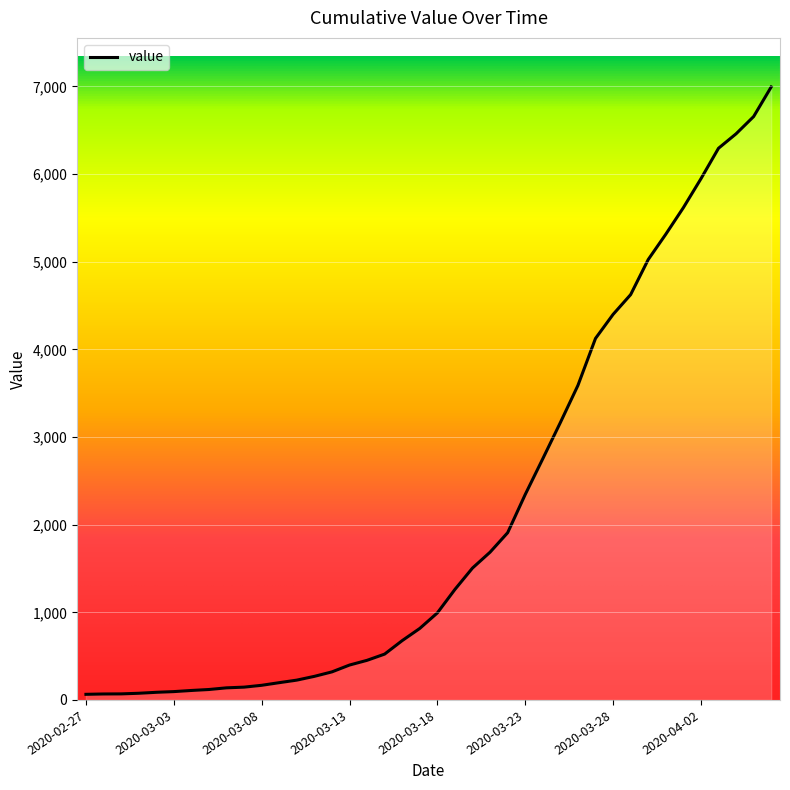

What is the difference between the maximum and minimum values?

6931